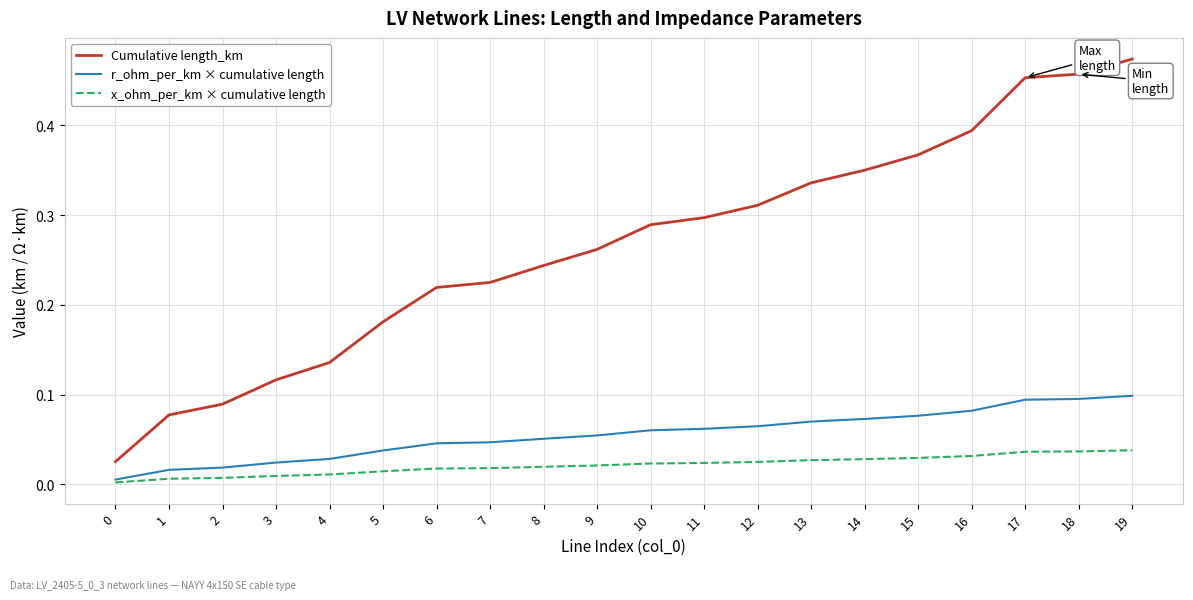

Which series changed the most between 3 and 11?

Cumulative length_km